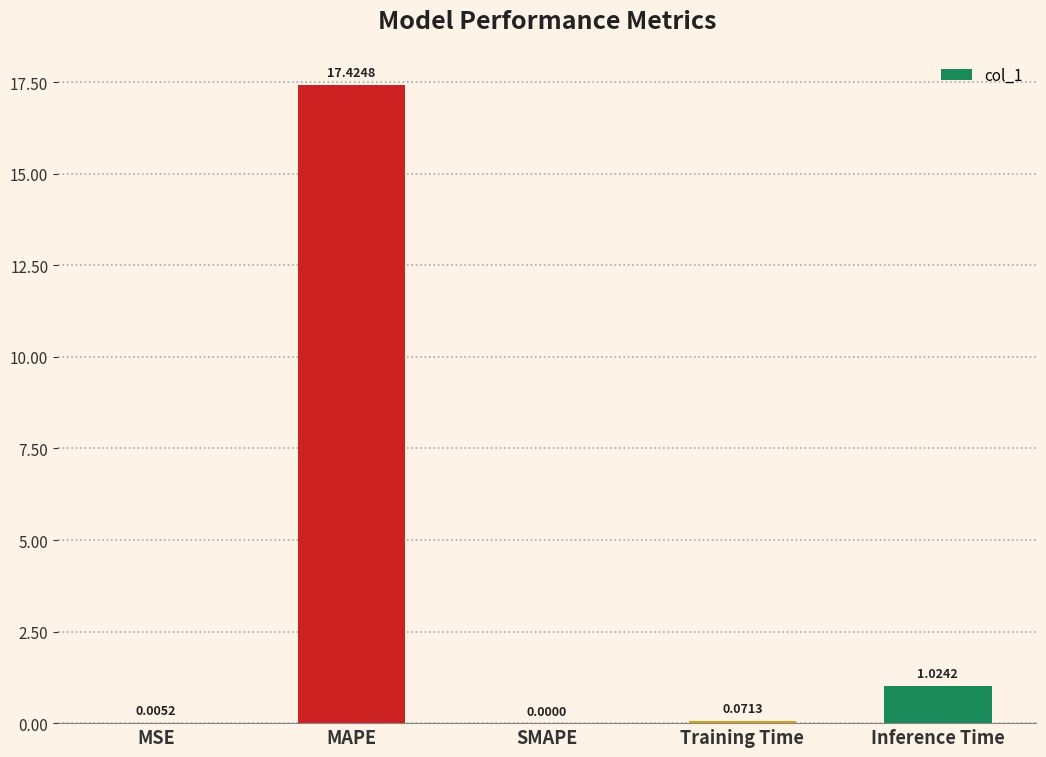

What is the sum of the values at Inference Time and Training Time?

1.1